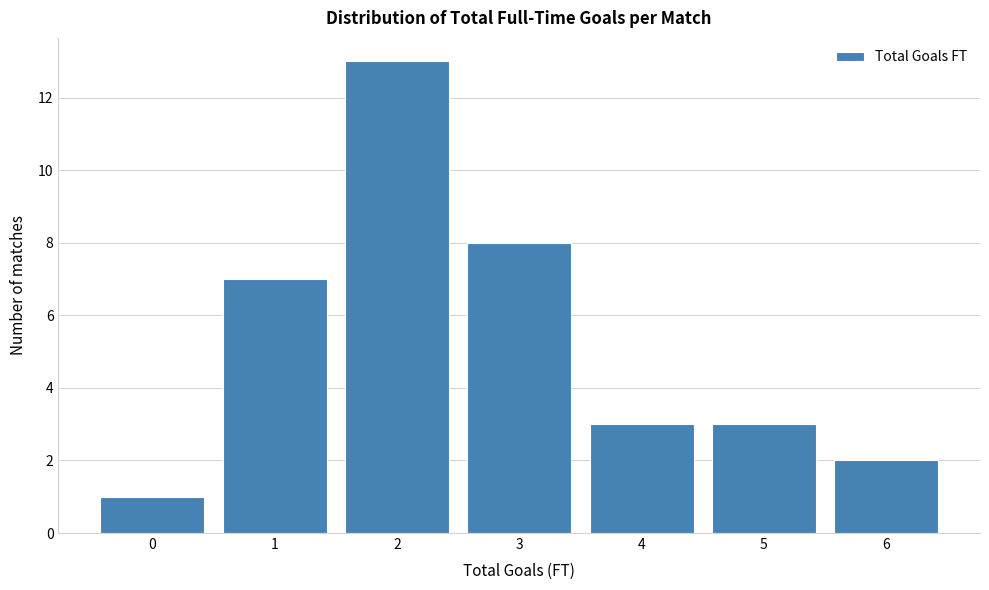

Reading left to right, transcribe this chart: for each bar, give the range it covers on the x-axis and its height. The values are not printed on the chart, so give them approximately, as read against the axis.

-0.5 to 0.5: 1
0.5 to 1.5: 7
1.5 to 2.5: 13
2.5 to 3.5: 8
3.5 to 4.5: 3
4.5 to 5.5: 3
5.5 to 6.5: 2